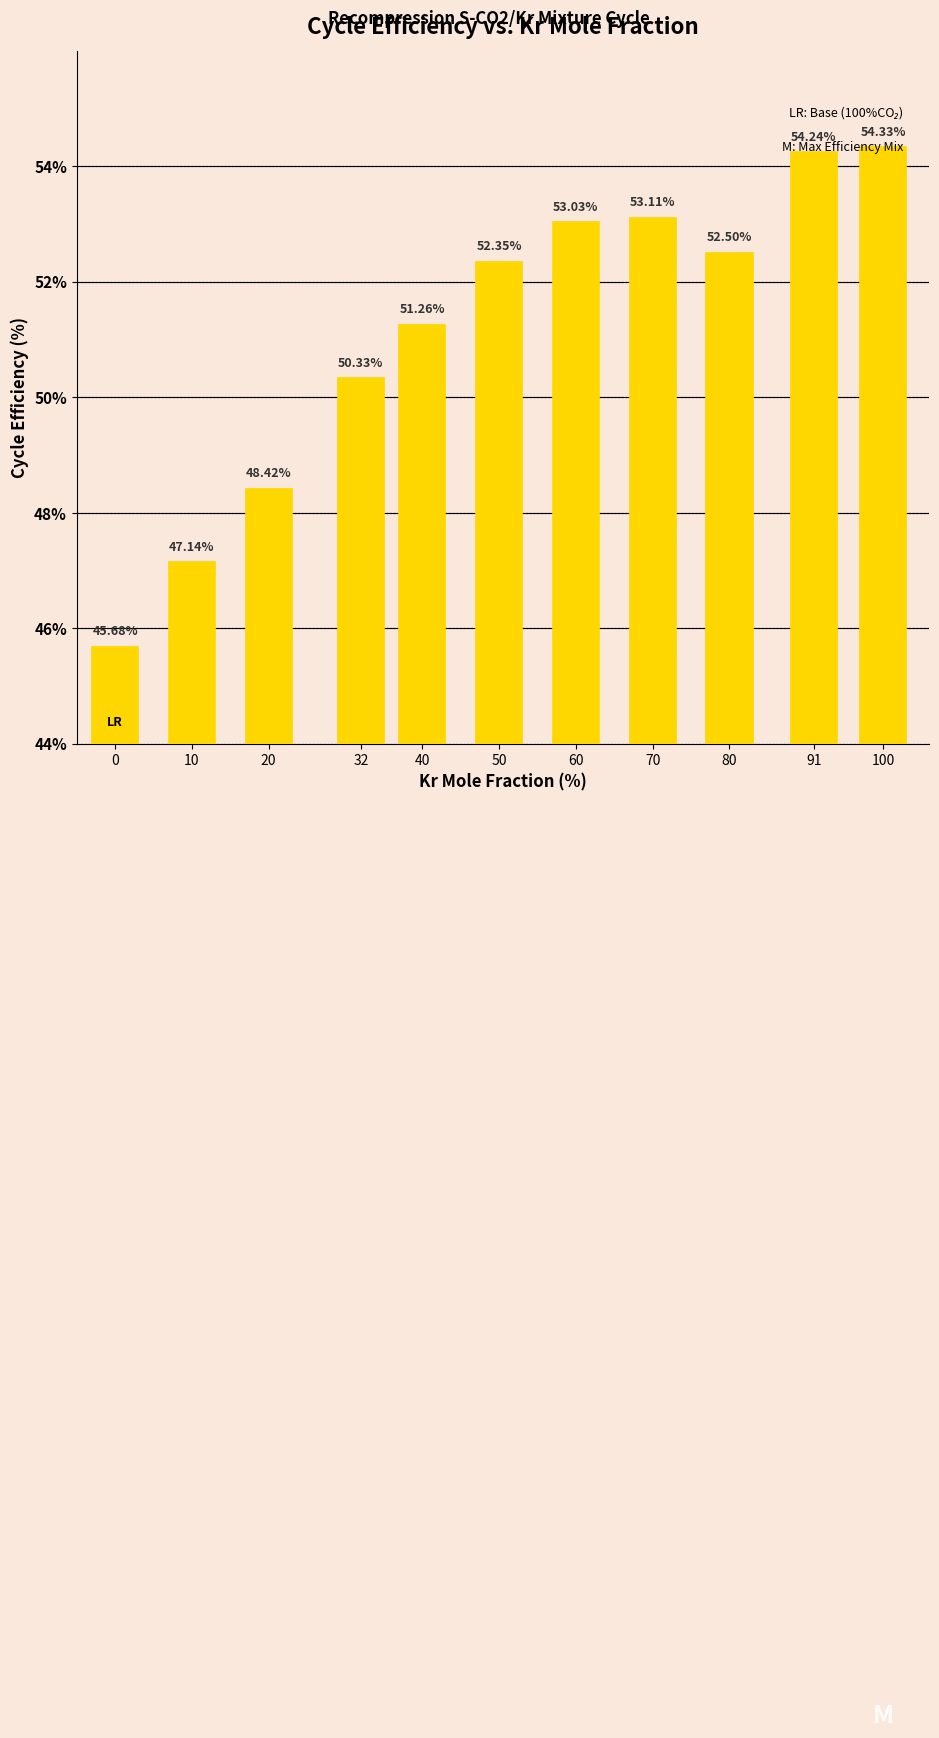

The chart shows a value of 54.3 at 100. True or false?

True